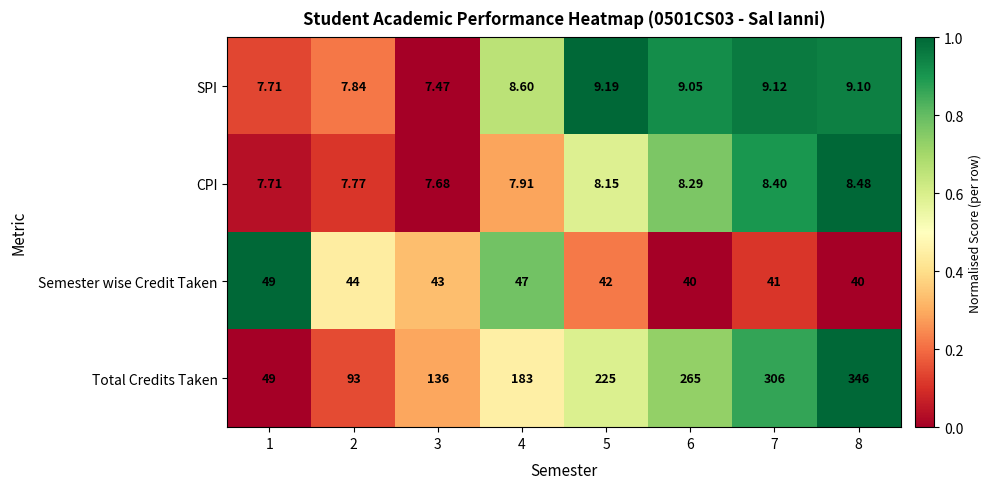

At 8, list the series in order from largest to smallest.

Total Credits Taken, Semester wise Credit Taken, SPI, CPI